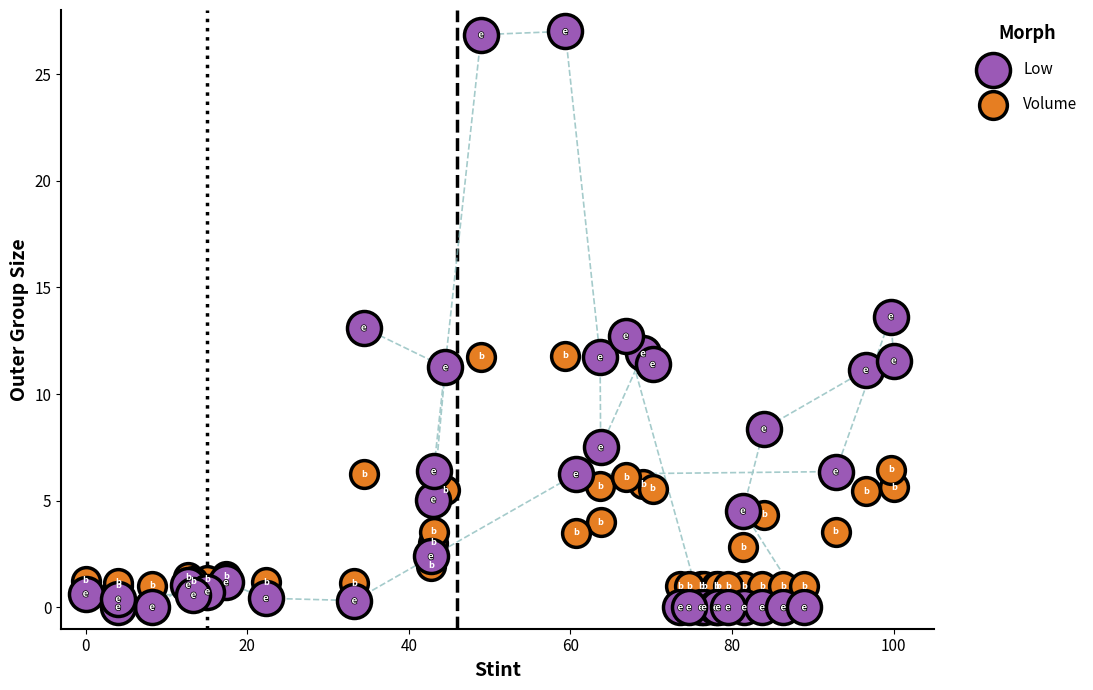

What is the X range (max minus min) for the scatter plot?

100.0